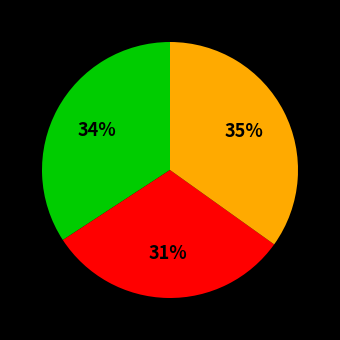

Is there any slice that represents more than half of the pie?

No